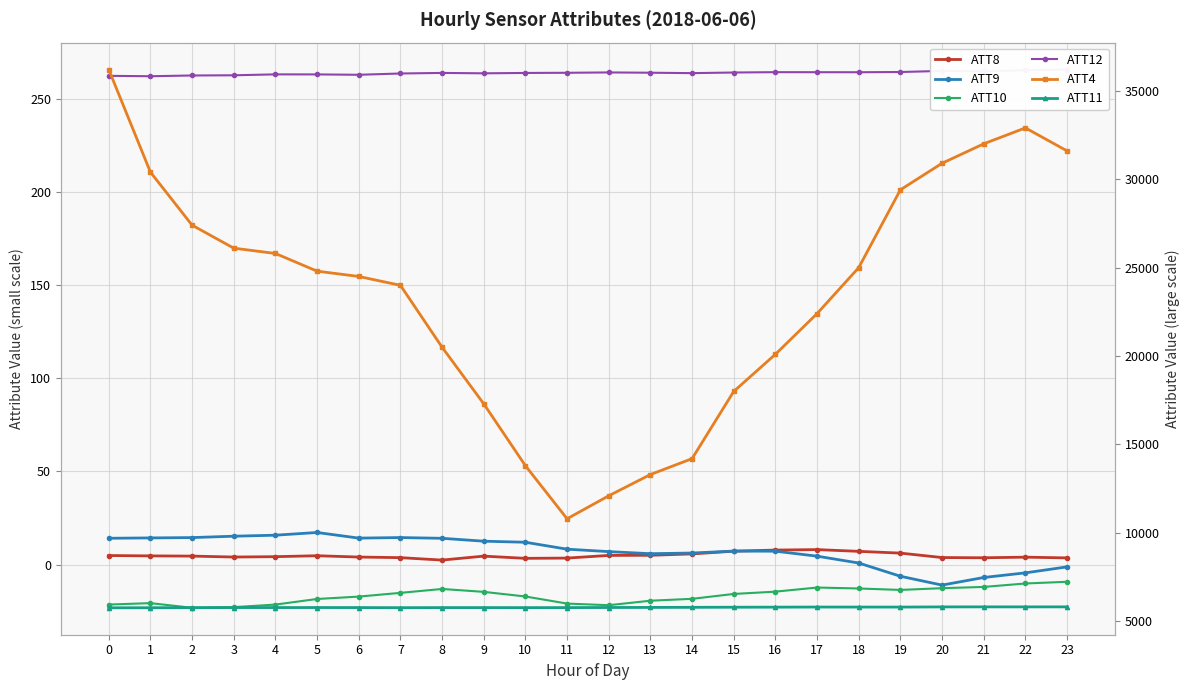

True or false: ATT4 and ATT12 cross at least once.

False